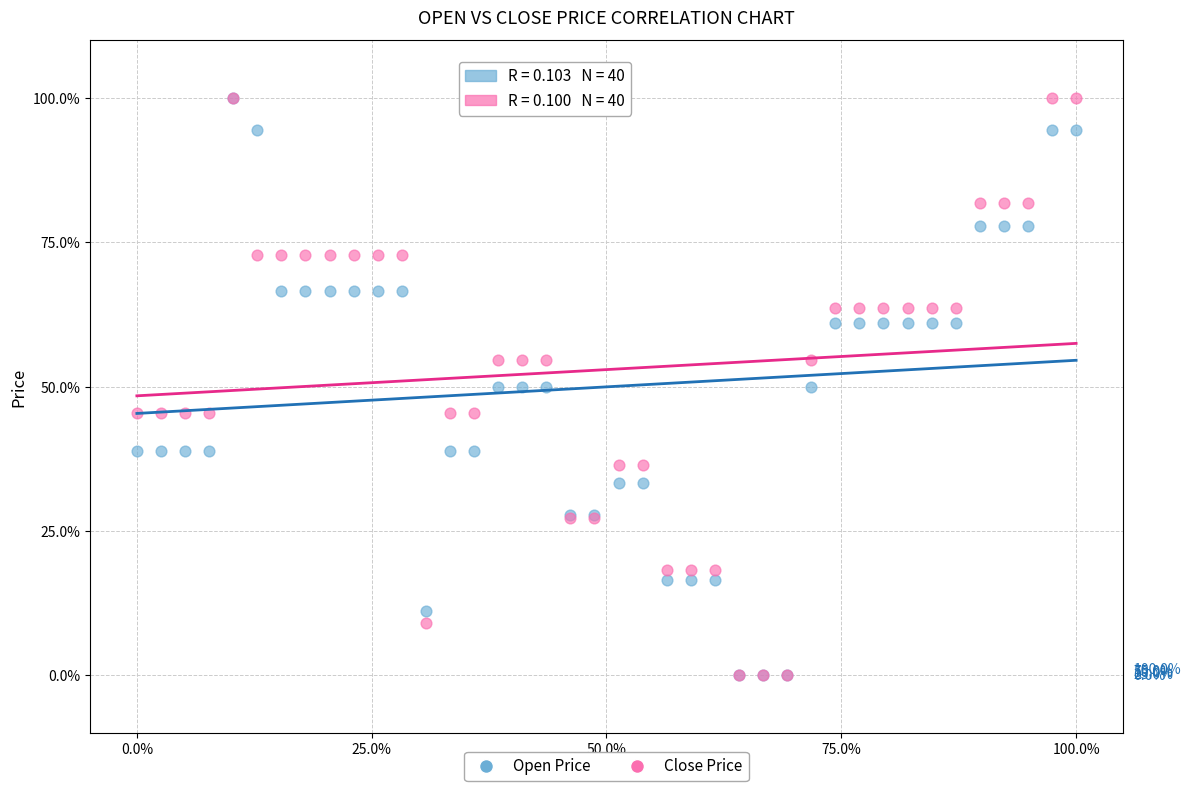

What are all the series names shown in the legend?

Open Price, Close Price